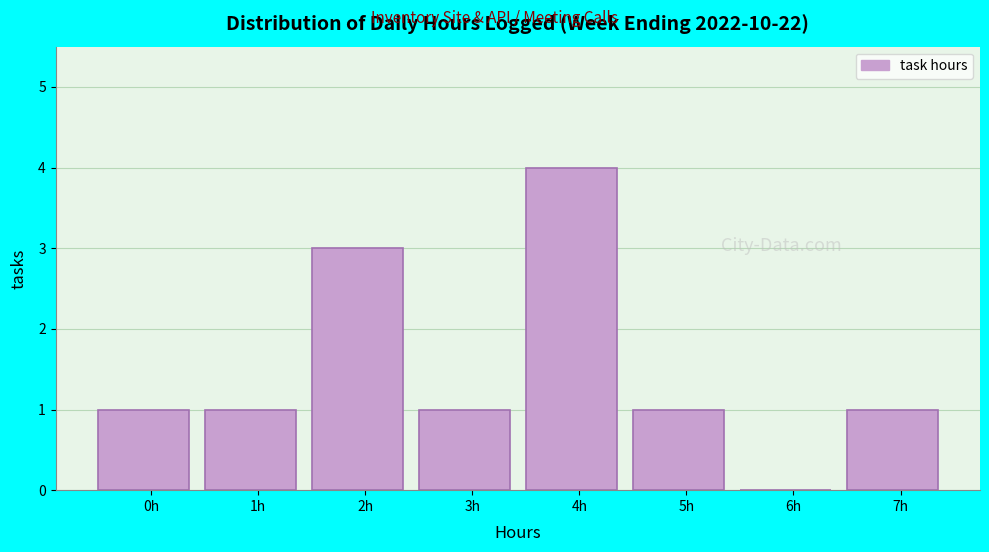

Reading left to right, extract all data points from this chart.

0h=1	1h=1	2h=3	3h=1	4h=4	5h=1	6h=0	7h=1